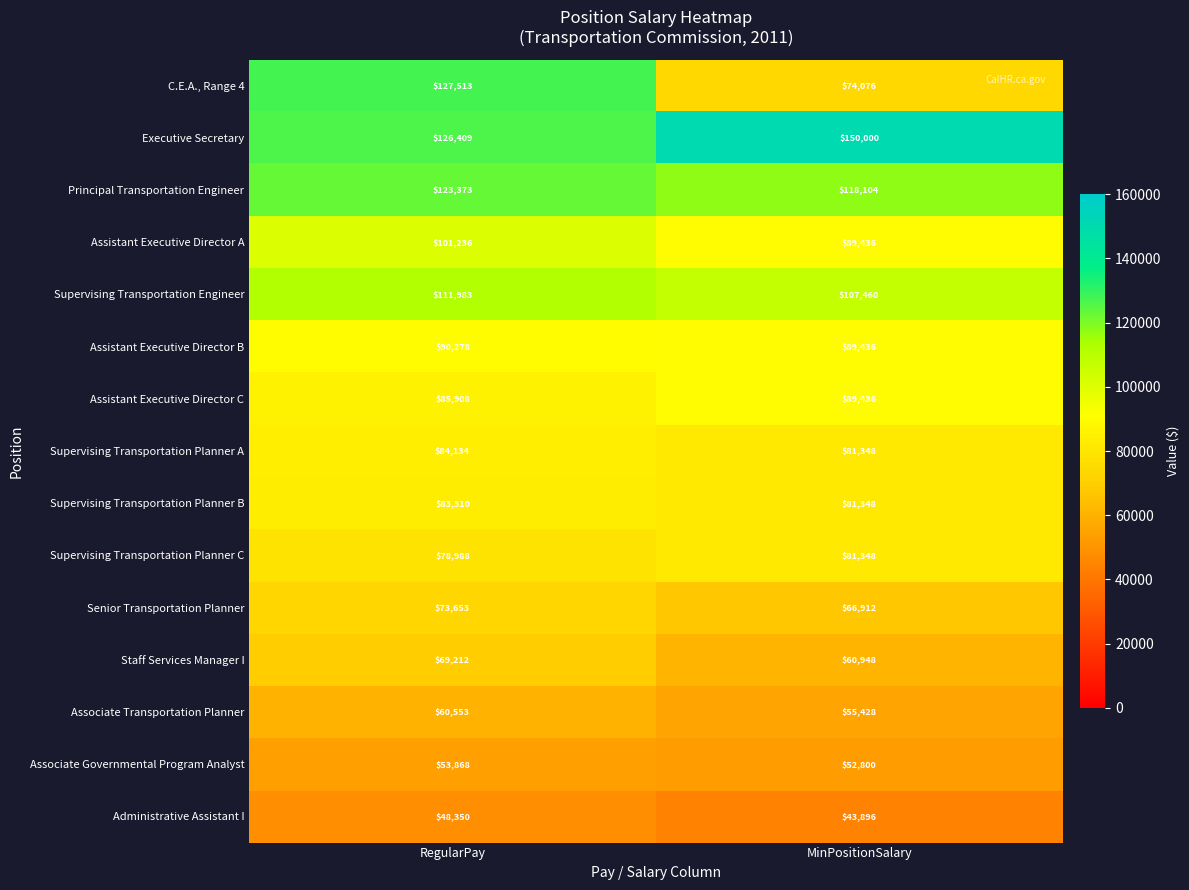

Which series changed the most between RegularPay and MinPositionSalary?

C.E.A., Range 4